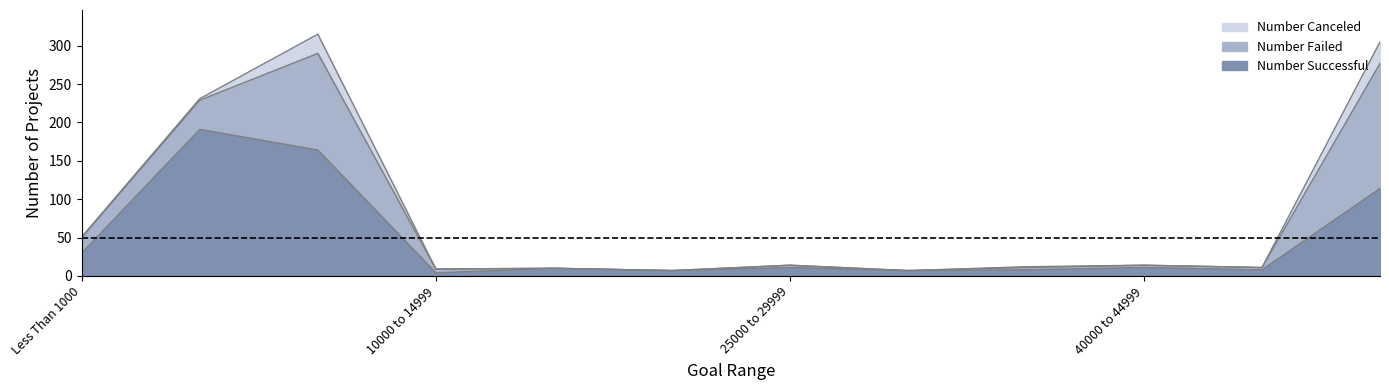

True or false: Number Canceled and Number Failed cross at least once.

False